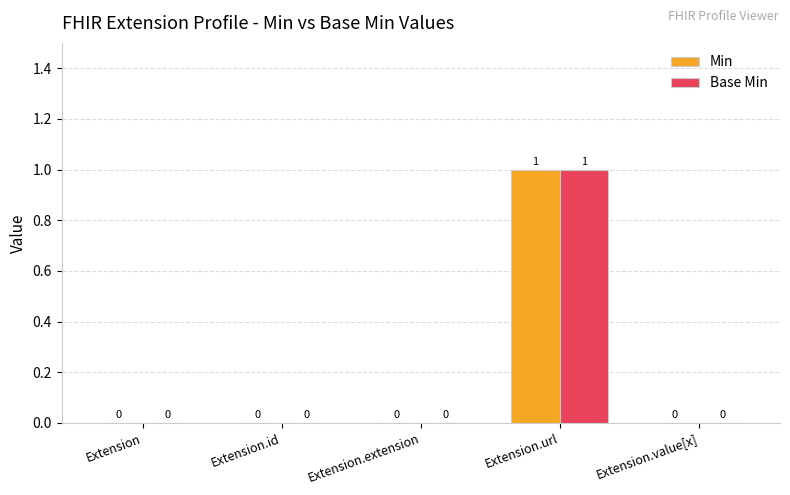

Is the value of Base Min at Extension.id greater than the value of Min at Extension.url?

No